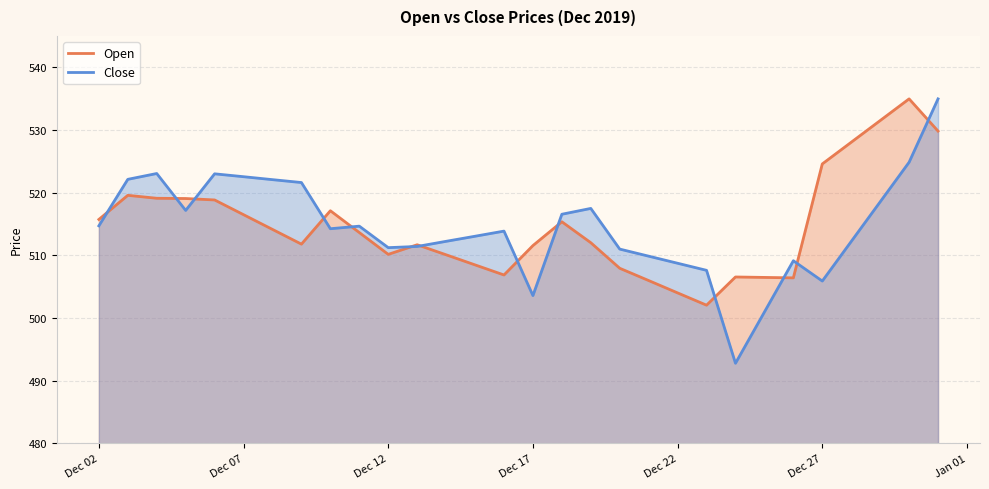

What is the greatest value displayed?

535.0